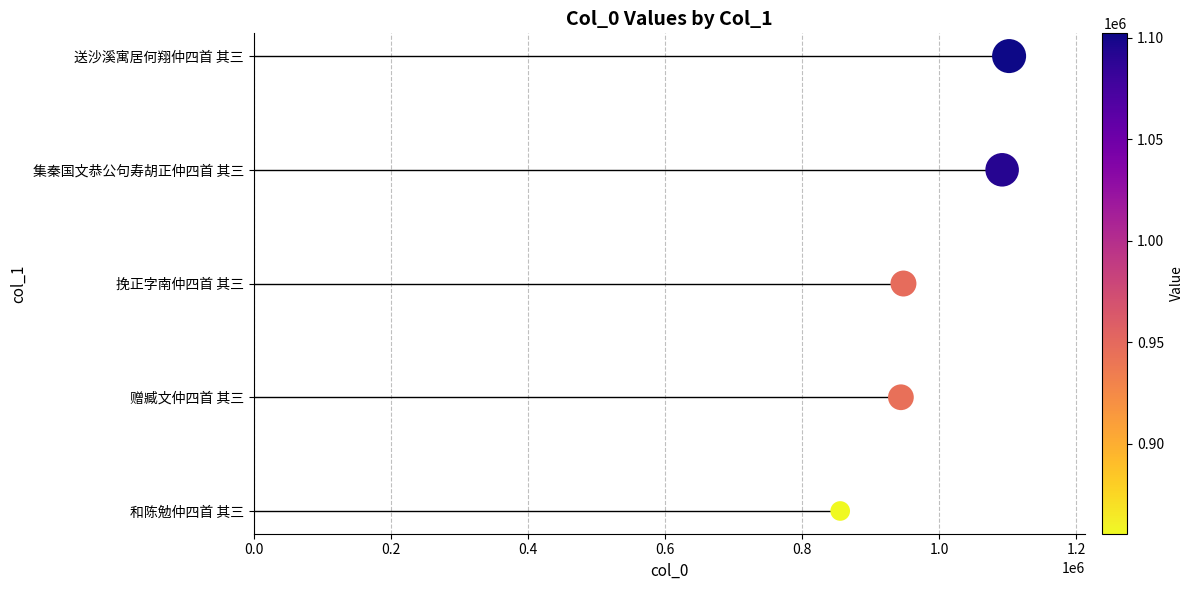

Between 0.6 and 0.2, which is larger?

0.6